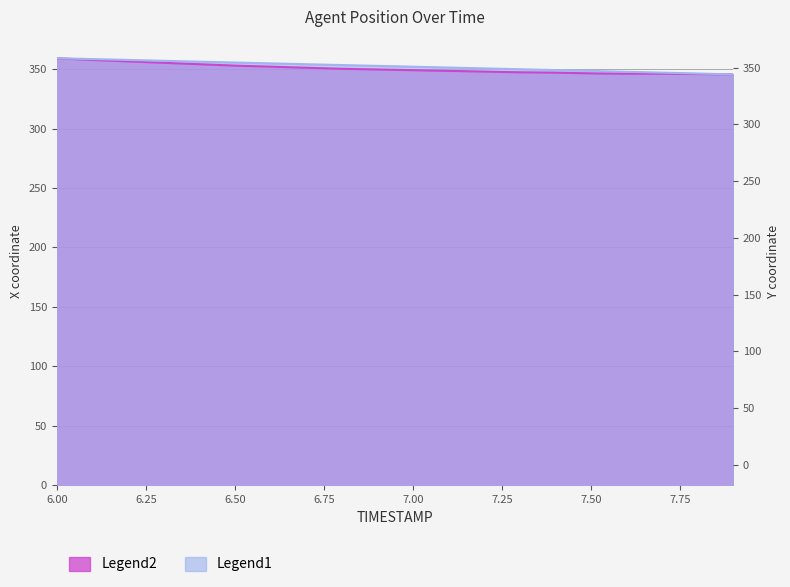

True or false: Y and X cross at least once.

False